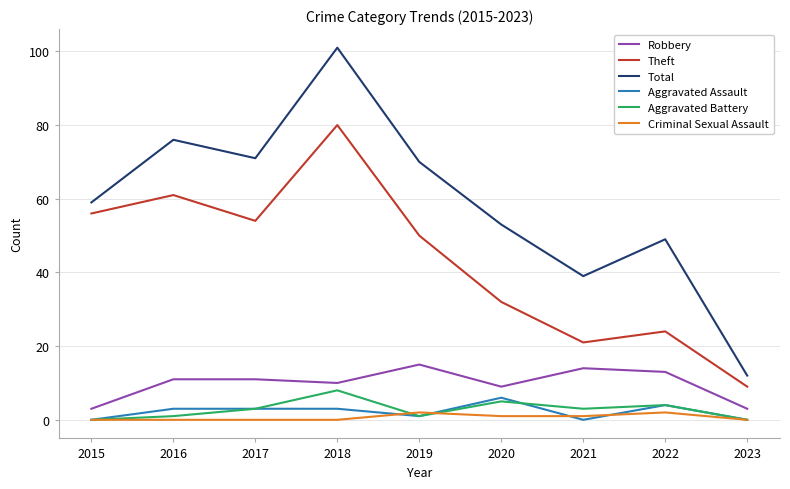

What is the maximum value shown in the chart?

101